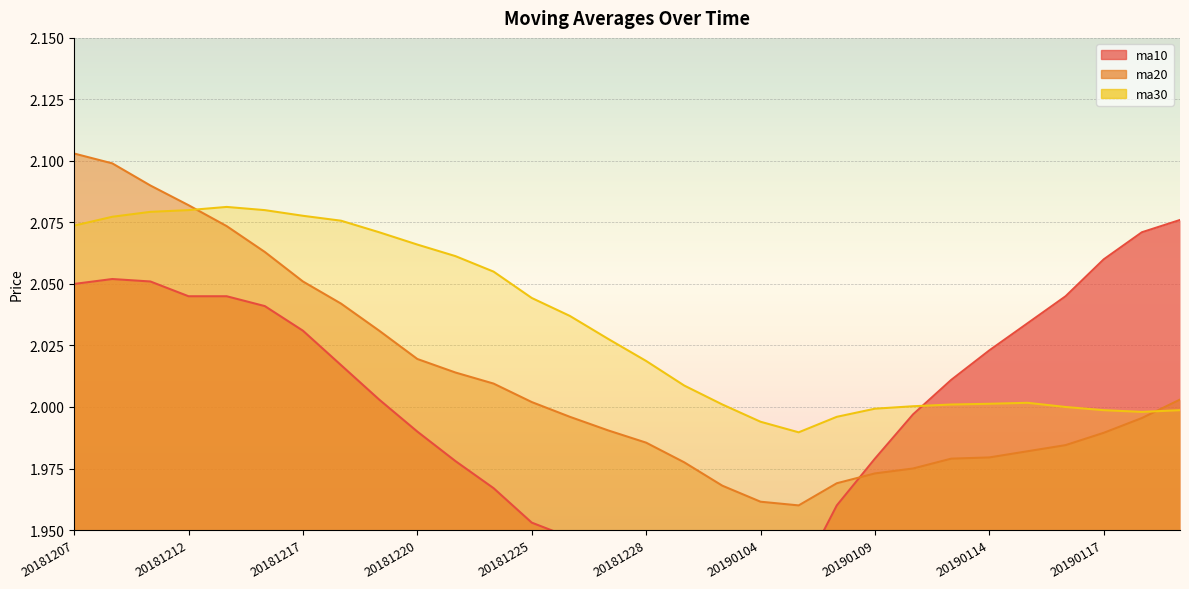

Between 20181228 and 20190115, which series saw the biggest shift?

ma10